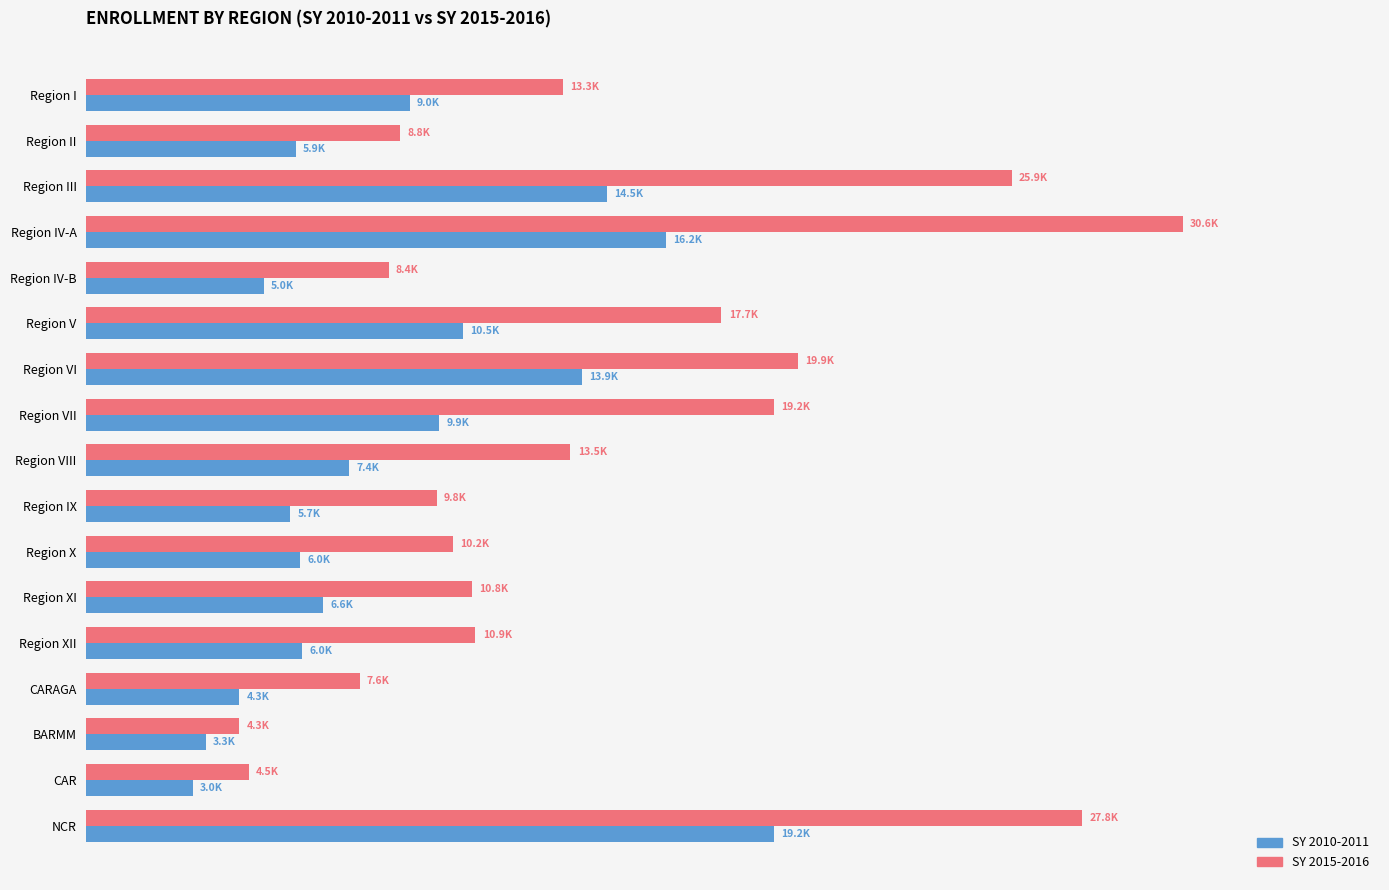

What are all the series names shown in the legend?

SY 2010-2011, SY 2015-2016